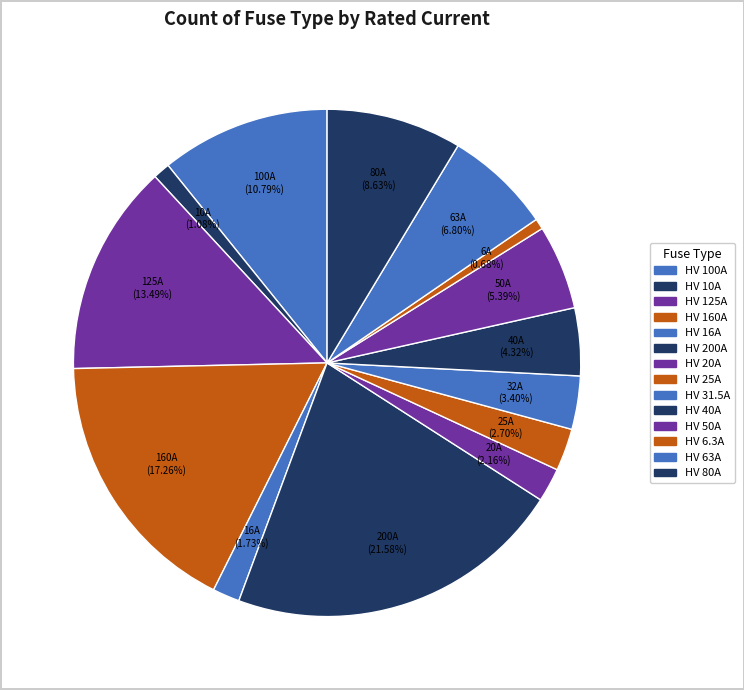

What is the total percentage of HV 20A and HV 125A?

15.6%